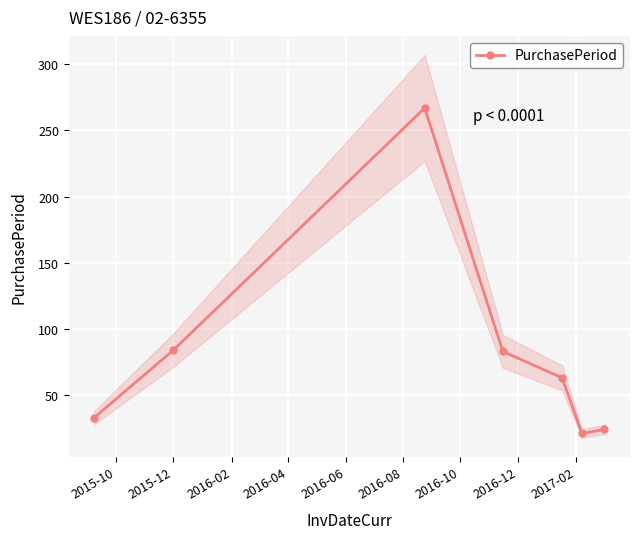

What is the lowest value of the PurchasePeriod series?

21